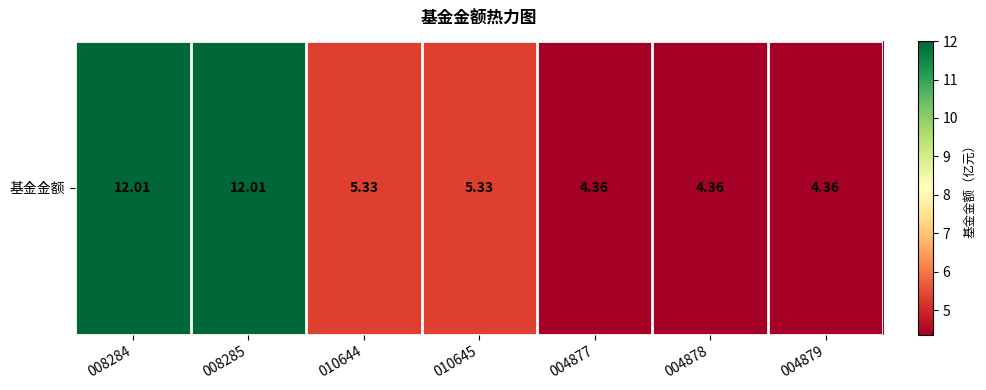

Which category has the highest value across all series?

008284